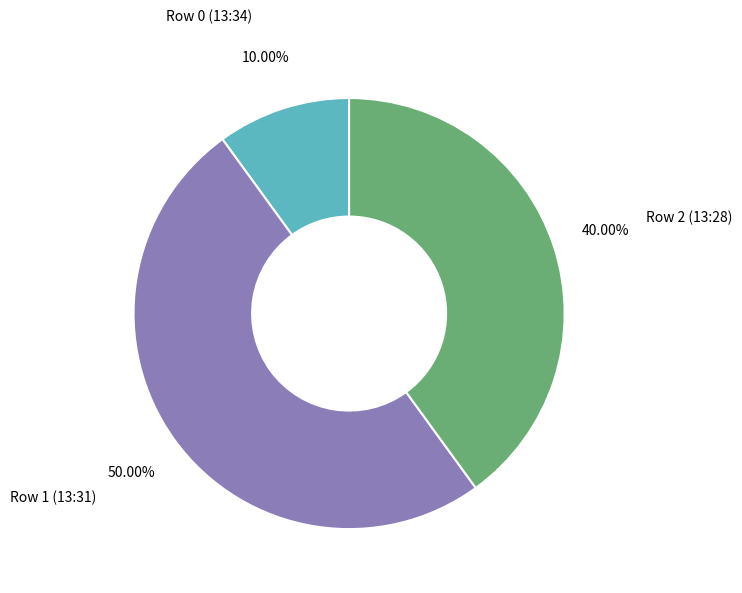

The Row 1 (13:31) slice represents 42% of the pie. True or false?

False